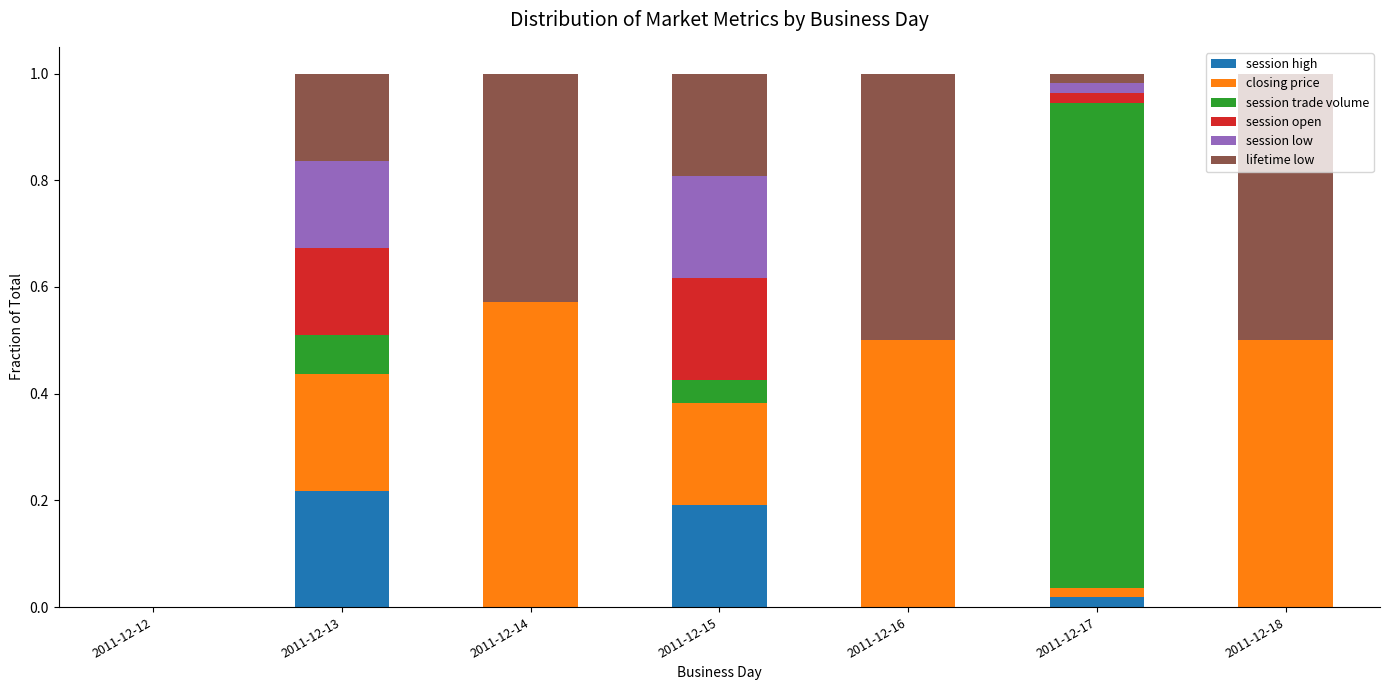

What are all the series names shown in the legend?

session high, closing price, session trade volume, session open, session low, lifetime low